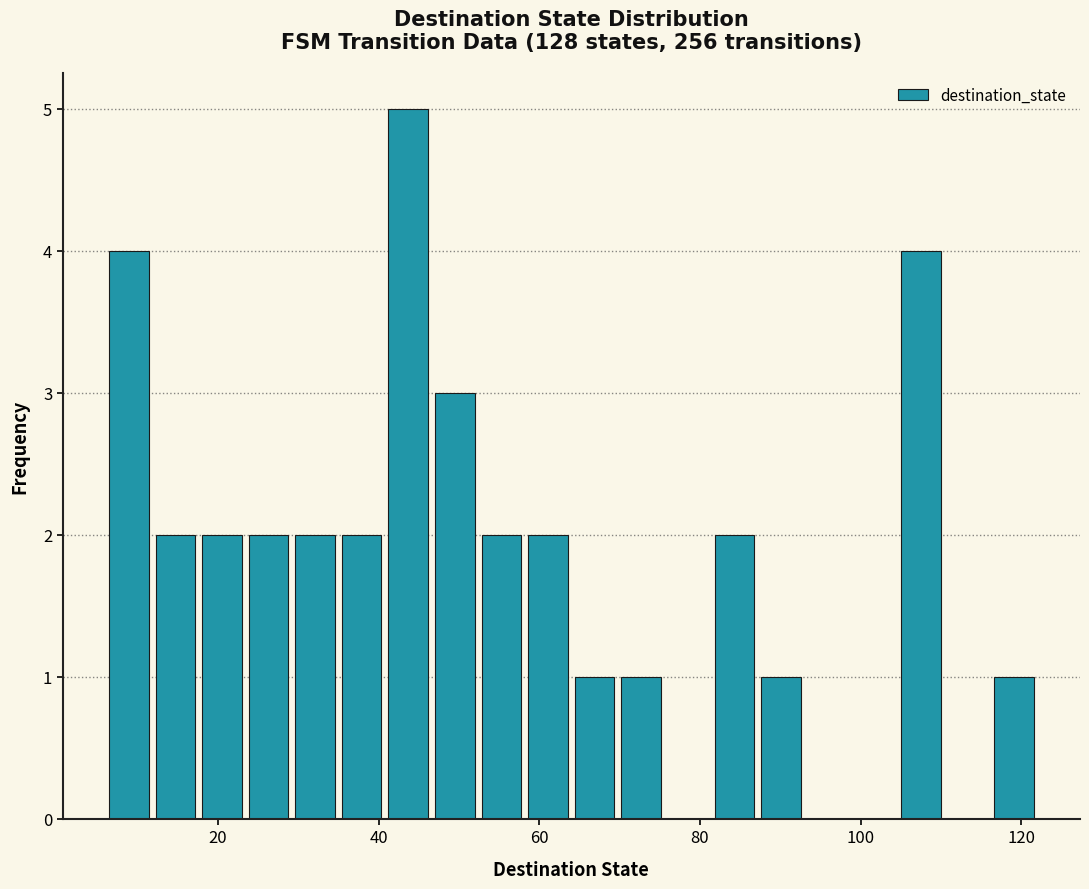

Read against the x-axis, roughly where is the centre of the tallest bar?

44